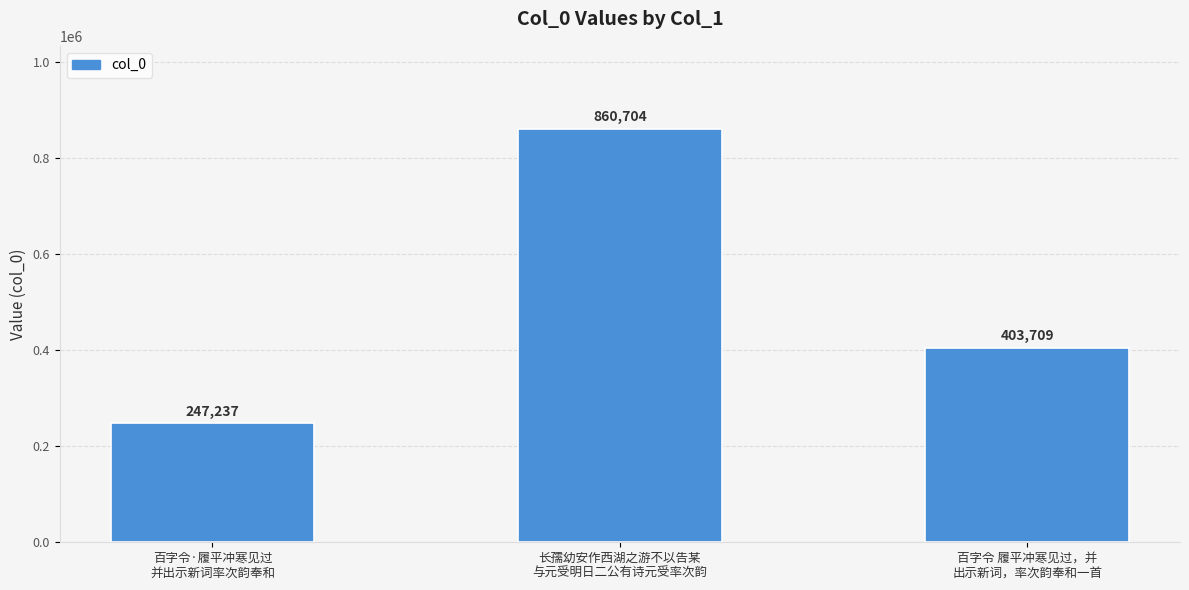

What is the difference between the values at 长孺幼安作西湖之游不以告某
与元受明日二公有诗元受率次韵 and 百字令·履平冲寒见过
并出示新词率次韵奉和?

613467